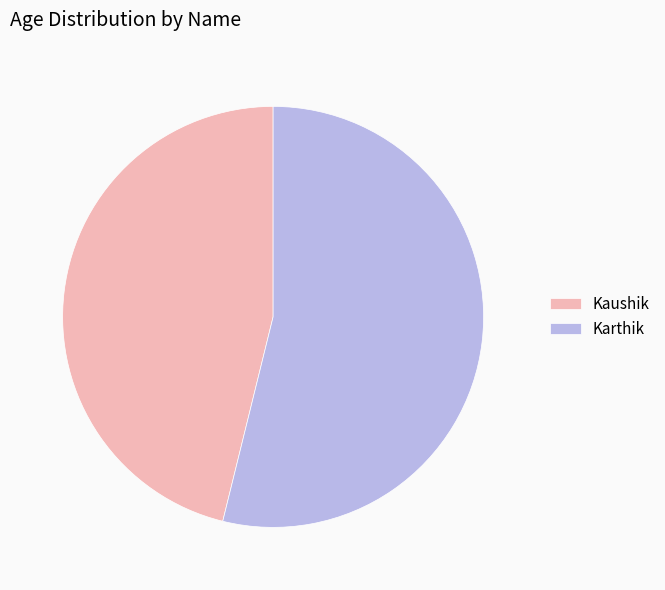

Rank the categories by value from highest to lowest.

Karthik, Kaushik